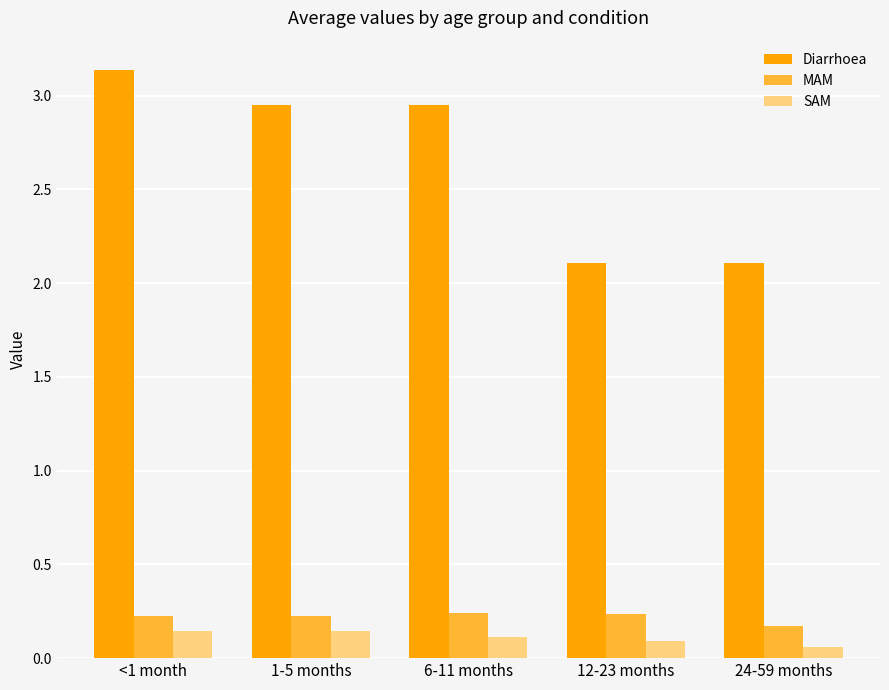

What is the difference between the highest and lowest values at <1 month?

3.0